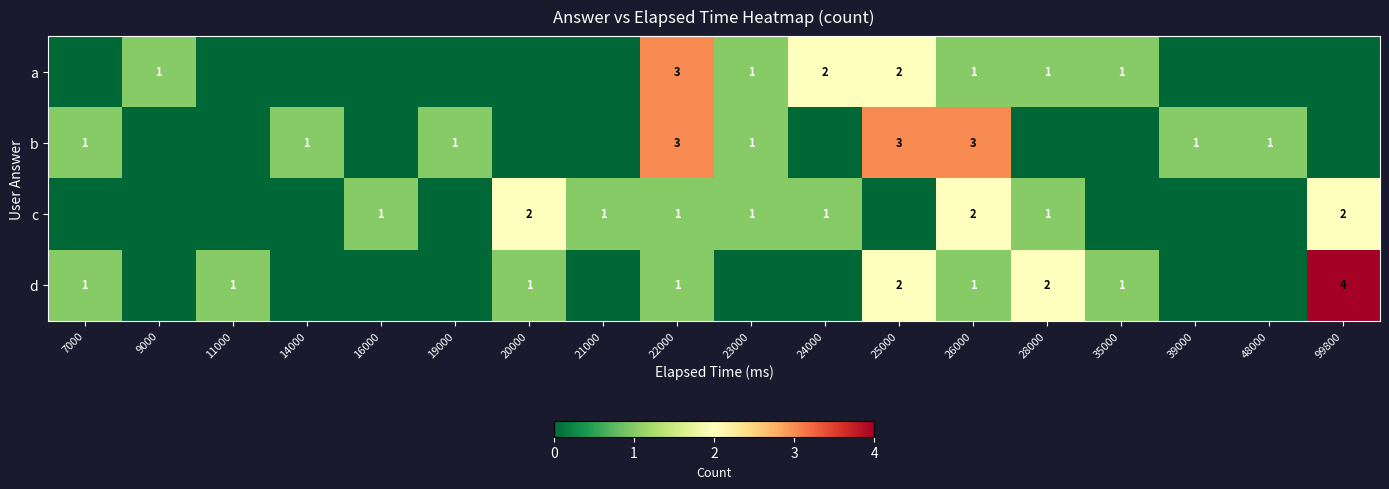

At which category does the chart reach its peak across all series?

99800